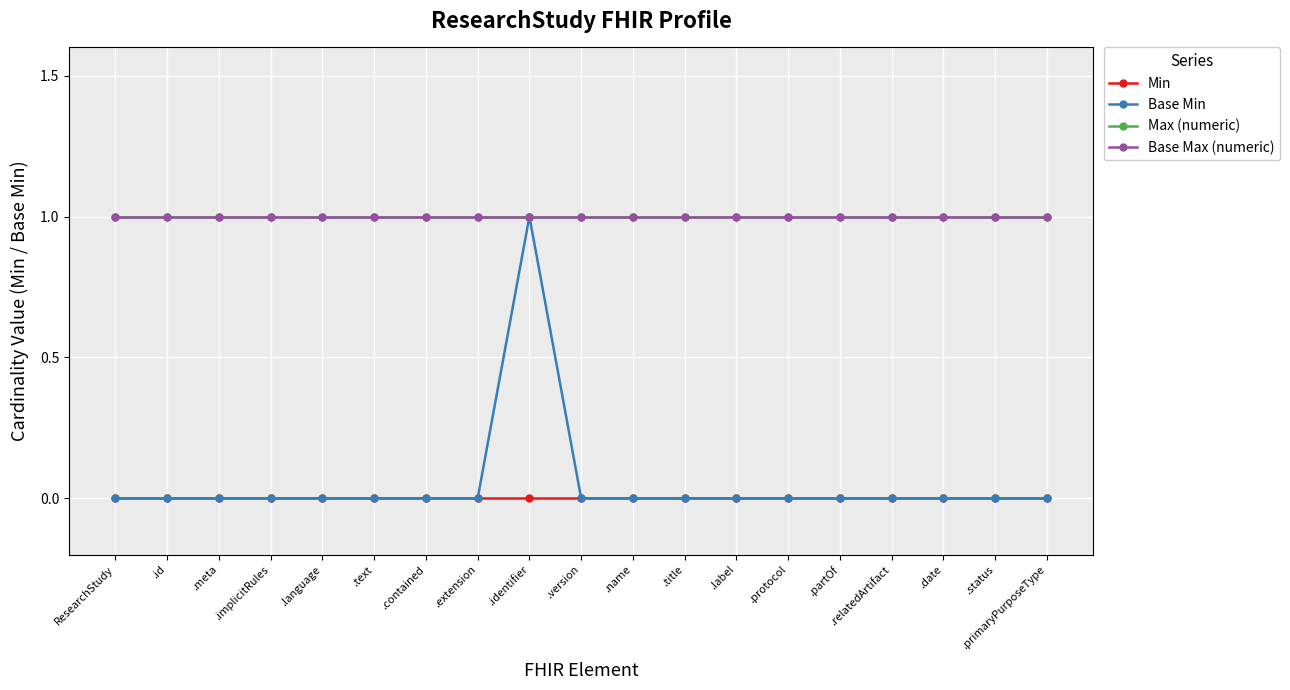

Is this an area chart (filled region under the line)?

No